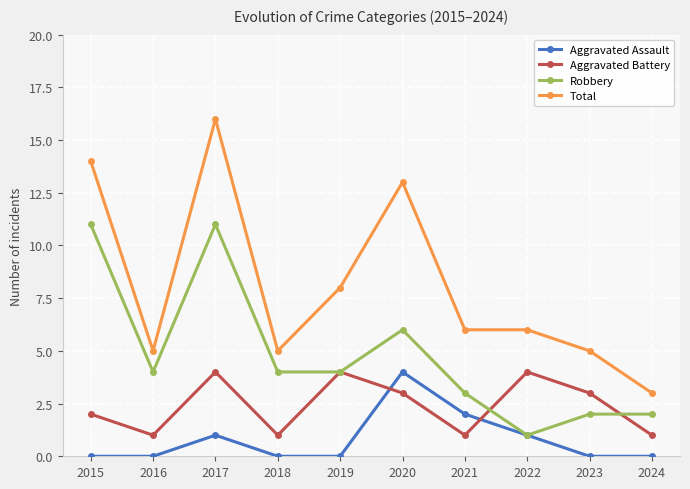

At 2018, list the series in order from largest to smallest.

Total, Robbery, Aggravated Battery, Aggravated Assault